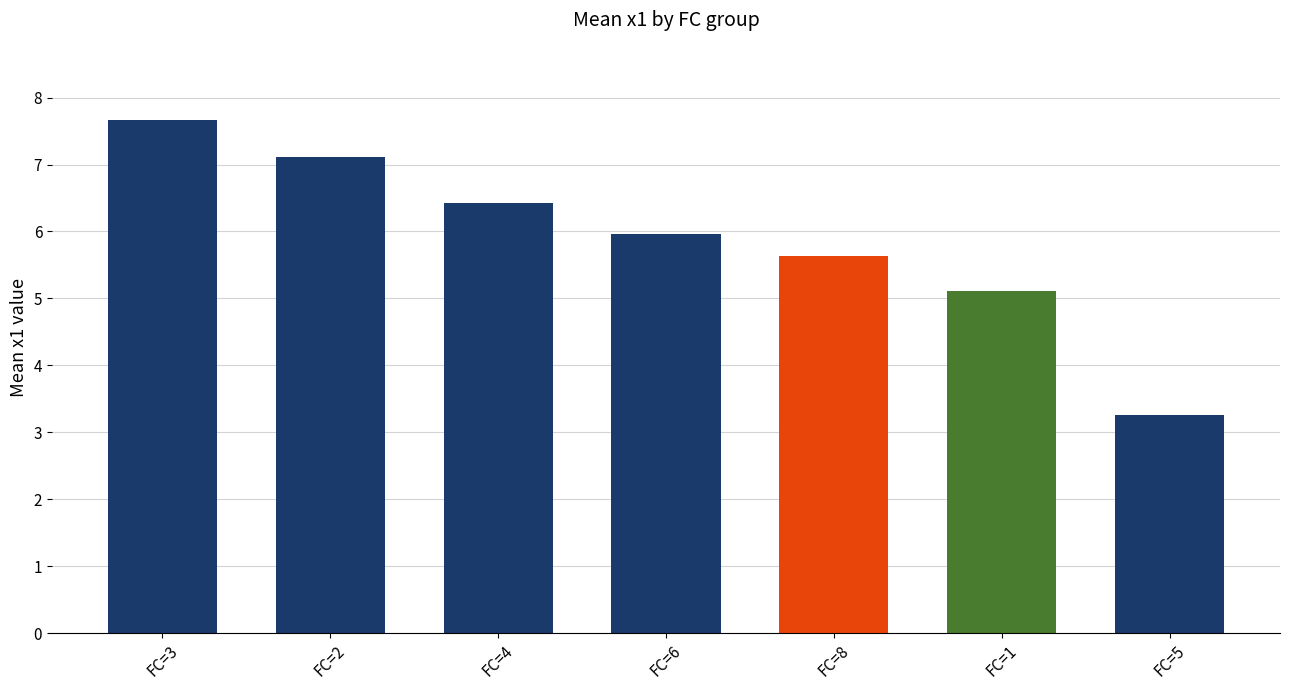

List the labels in order of value, smallest first.

FC=5, FC=1, FC=8, FC=6, FC=4, FC=2, FC=3